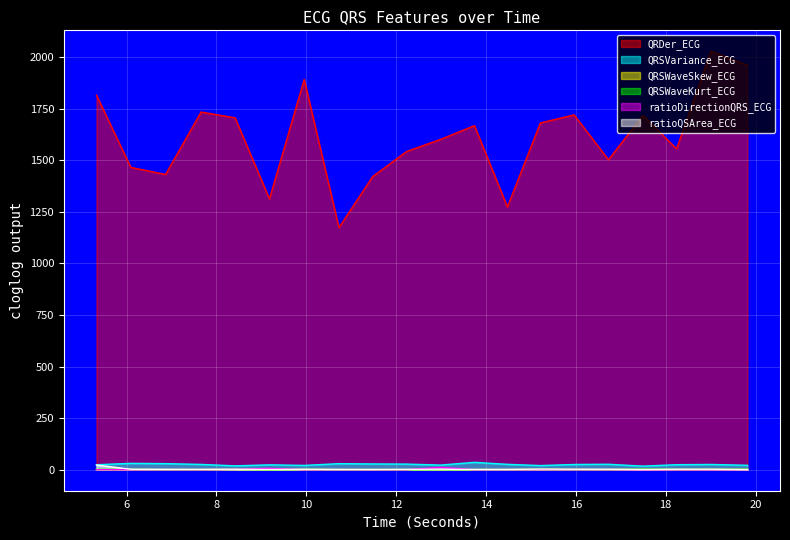

How many interior local valleys does the QRDer_ECG series have?

6